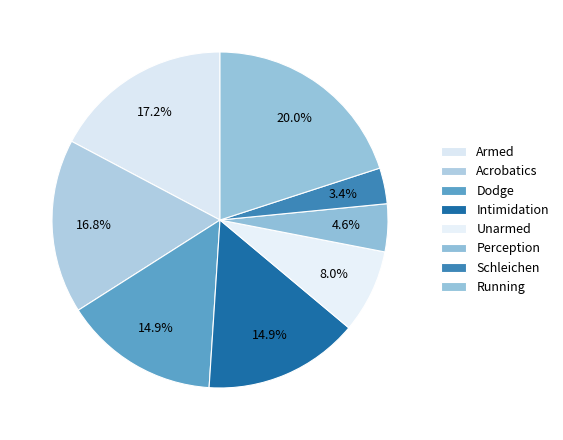

Count the number of slices in the pie.

8